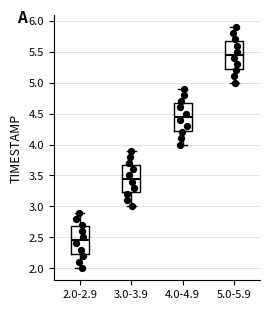

Which box's median line is the highest?

5.0-5.9